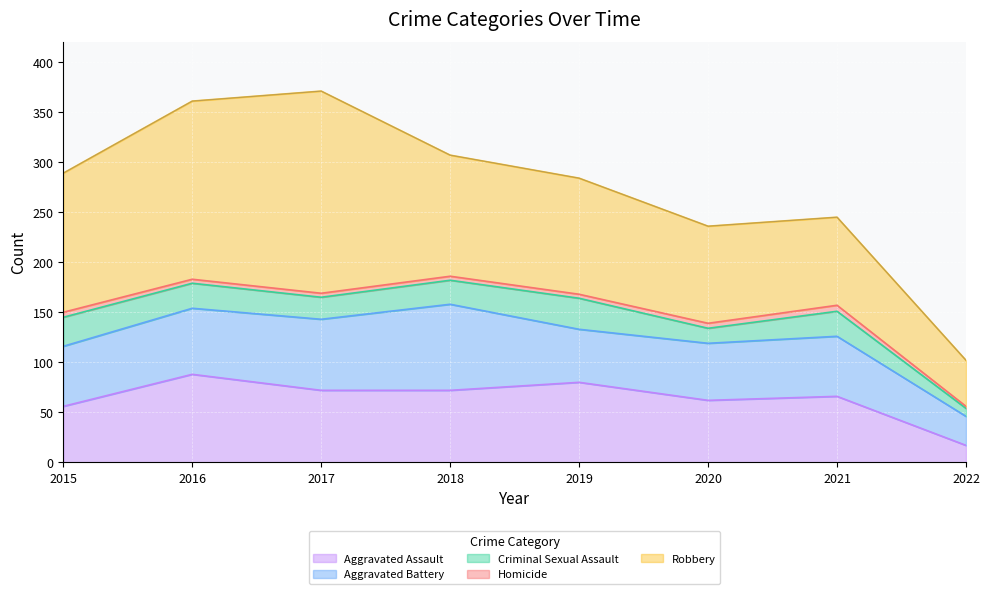

At which label does Aggravated Battery first exceed 60?

2016